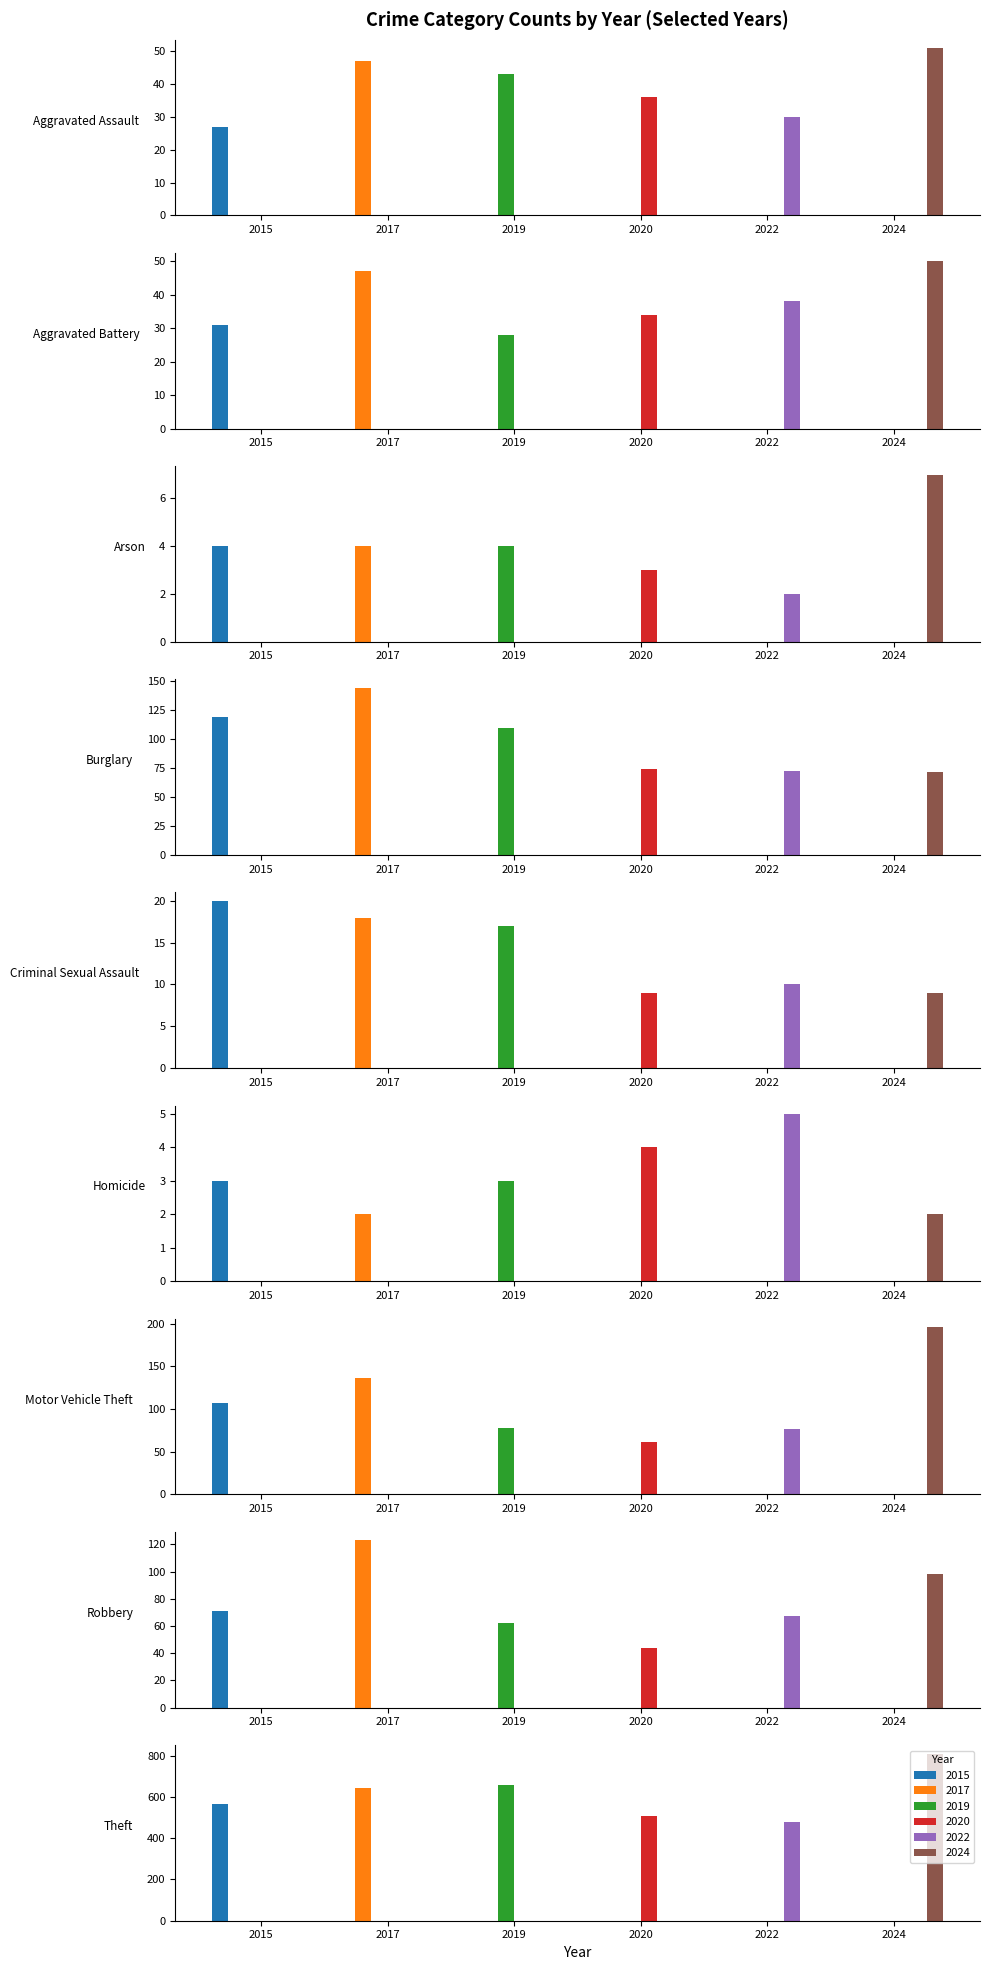

Which series changed the most between Arson and Burglary?

2017